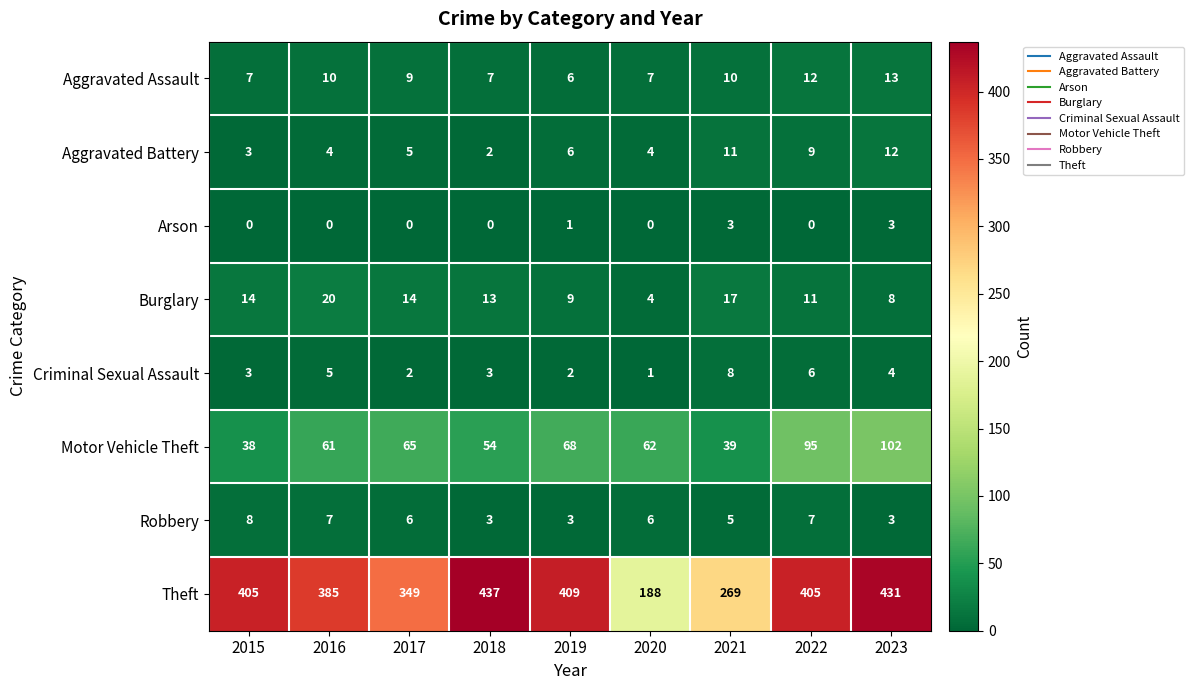

At how many categories does at least one series exceed 291?

7